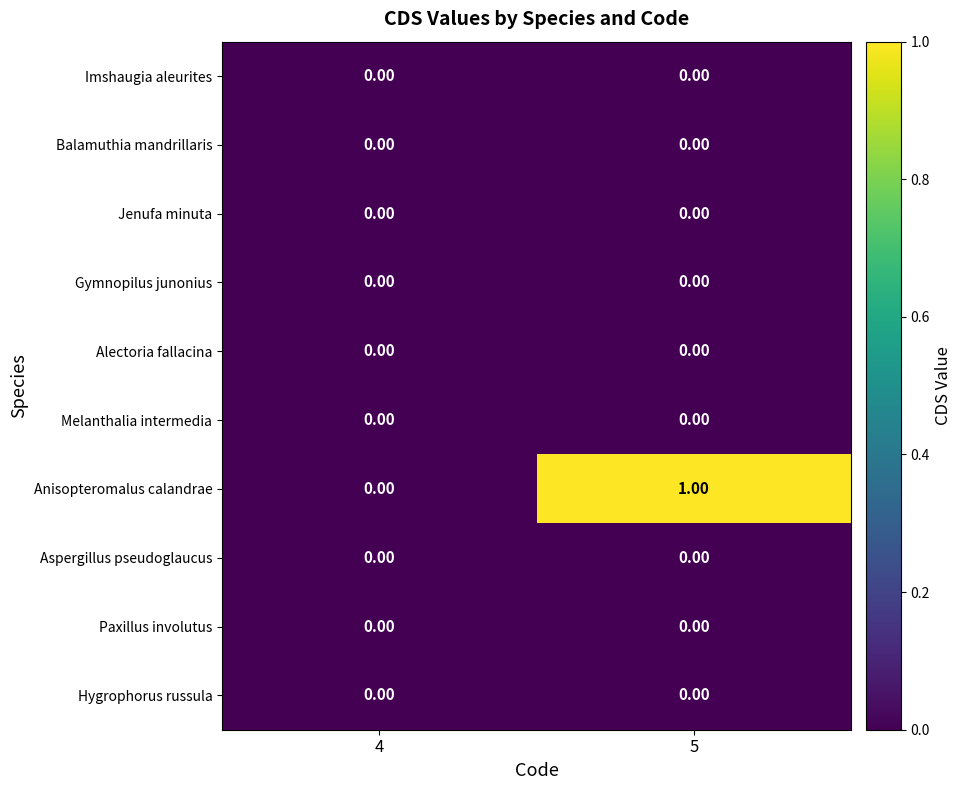

At which category is the sum across all series the highest?

5